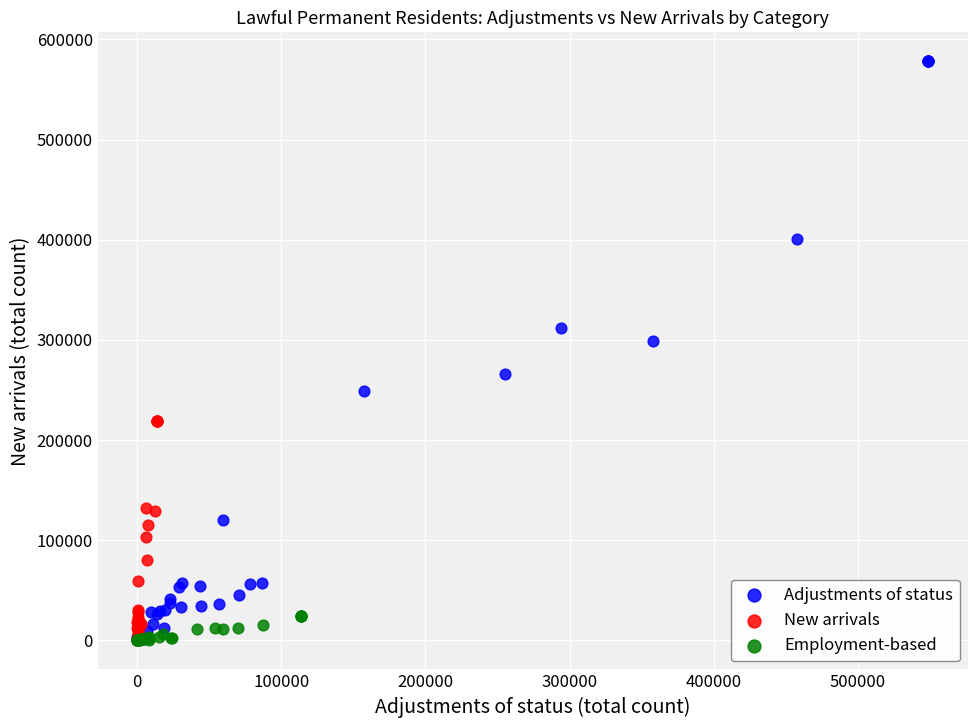

Which series reaches the maximum Y coordinate?

Adjustments of status